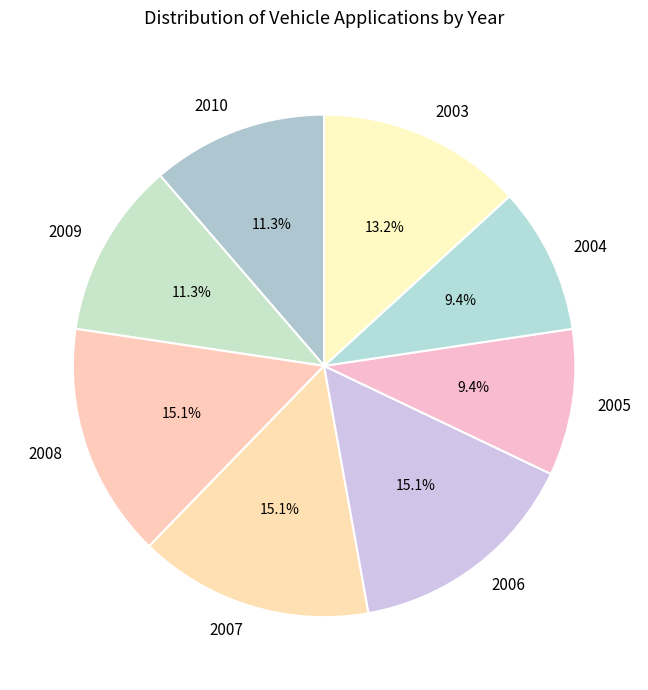

Combined, what portion of the pie is 2007 and 2006?

30.2%